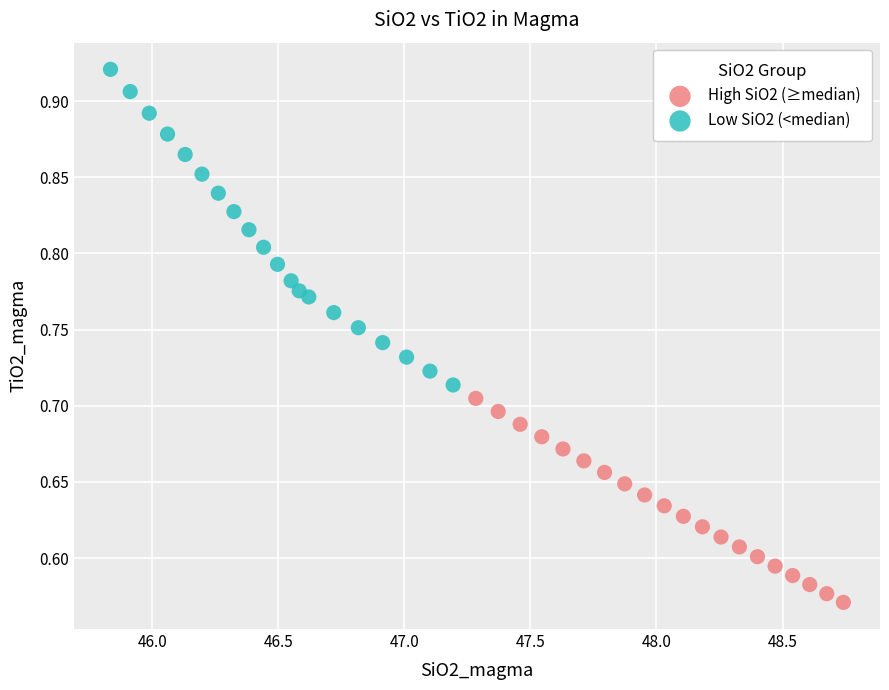

Which series reaches the maximum Y coordinate?

Low SiO2 (<median)